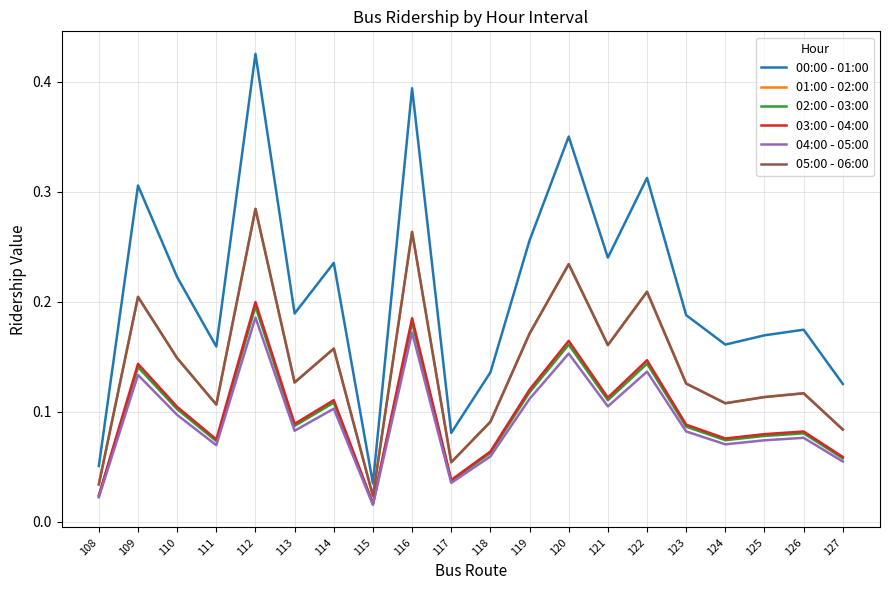

Which series has the widest spread of values?

00:00 - 01:00